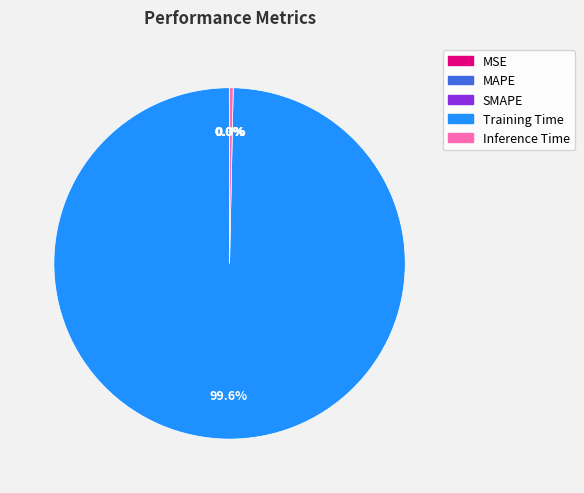

Which category has the biggest portion of the pie?

Training Time